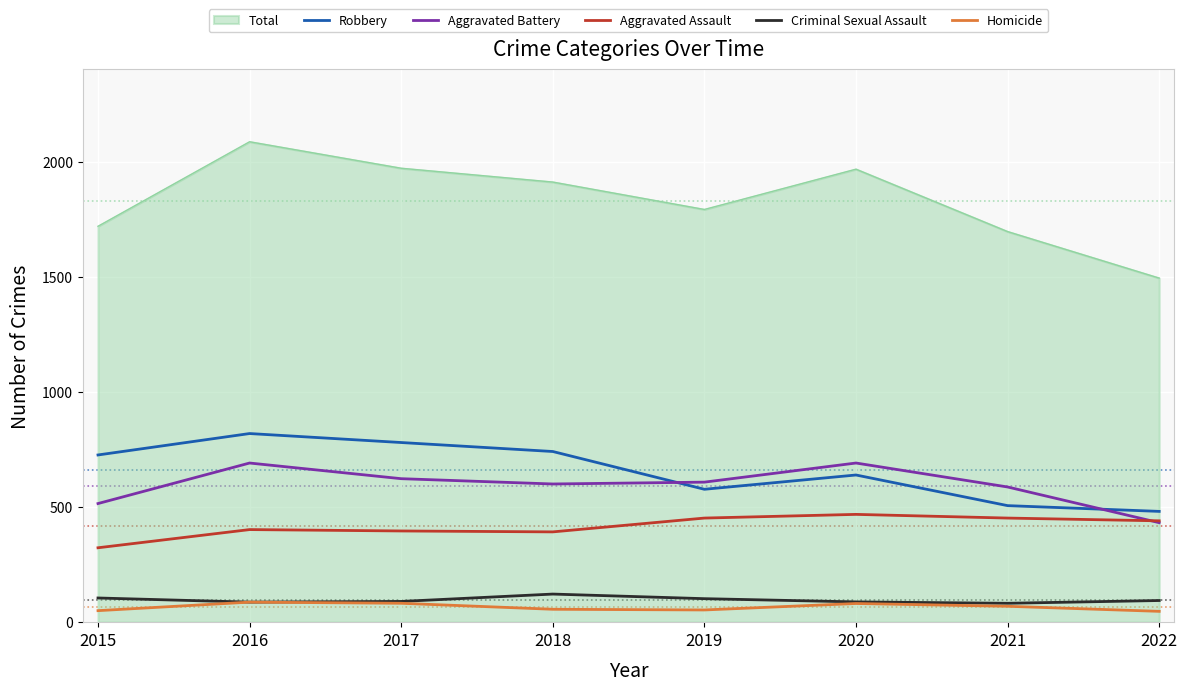

At which label does Robbery reach its peak?

2016